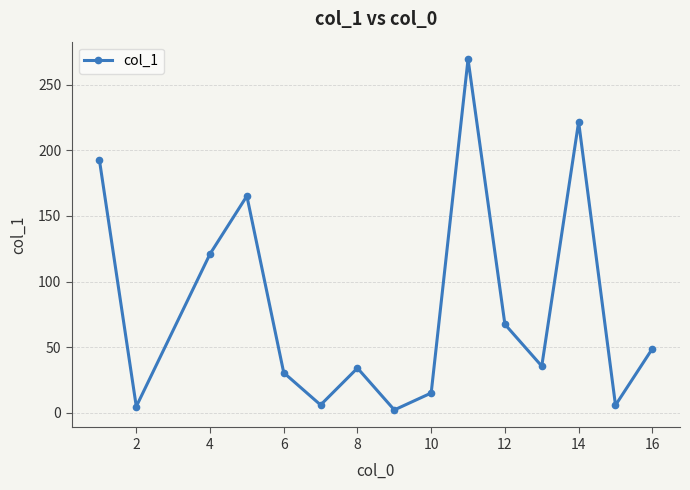

What is the sum of all values?

1219.6